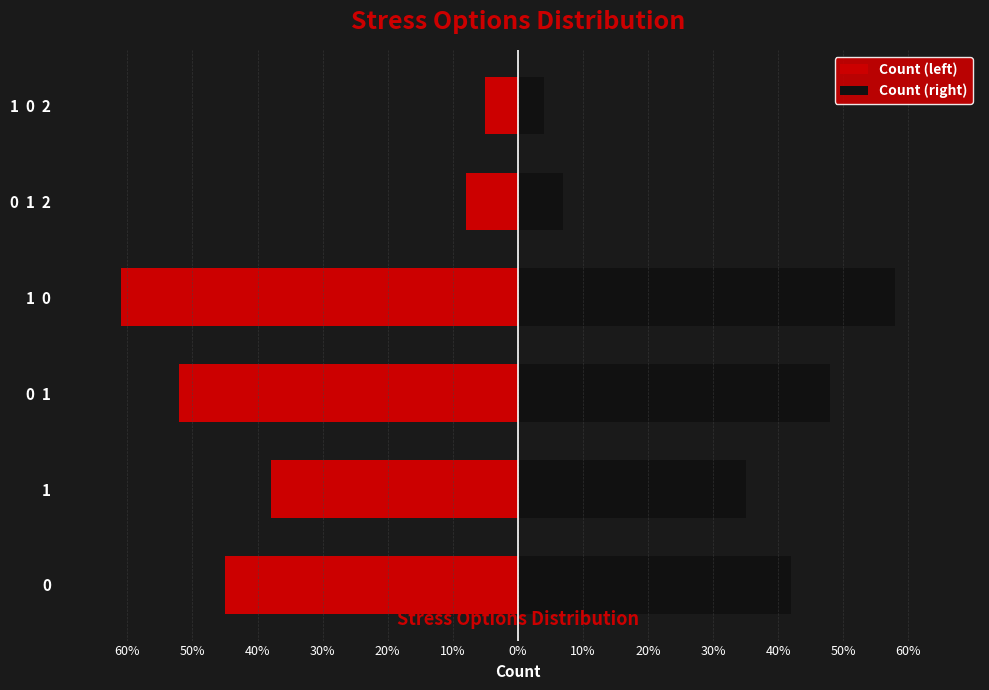

Between 0 1 2 and 1 0, which is larger?

0 1 2